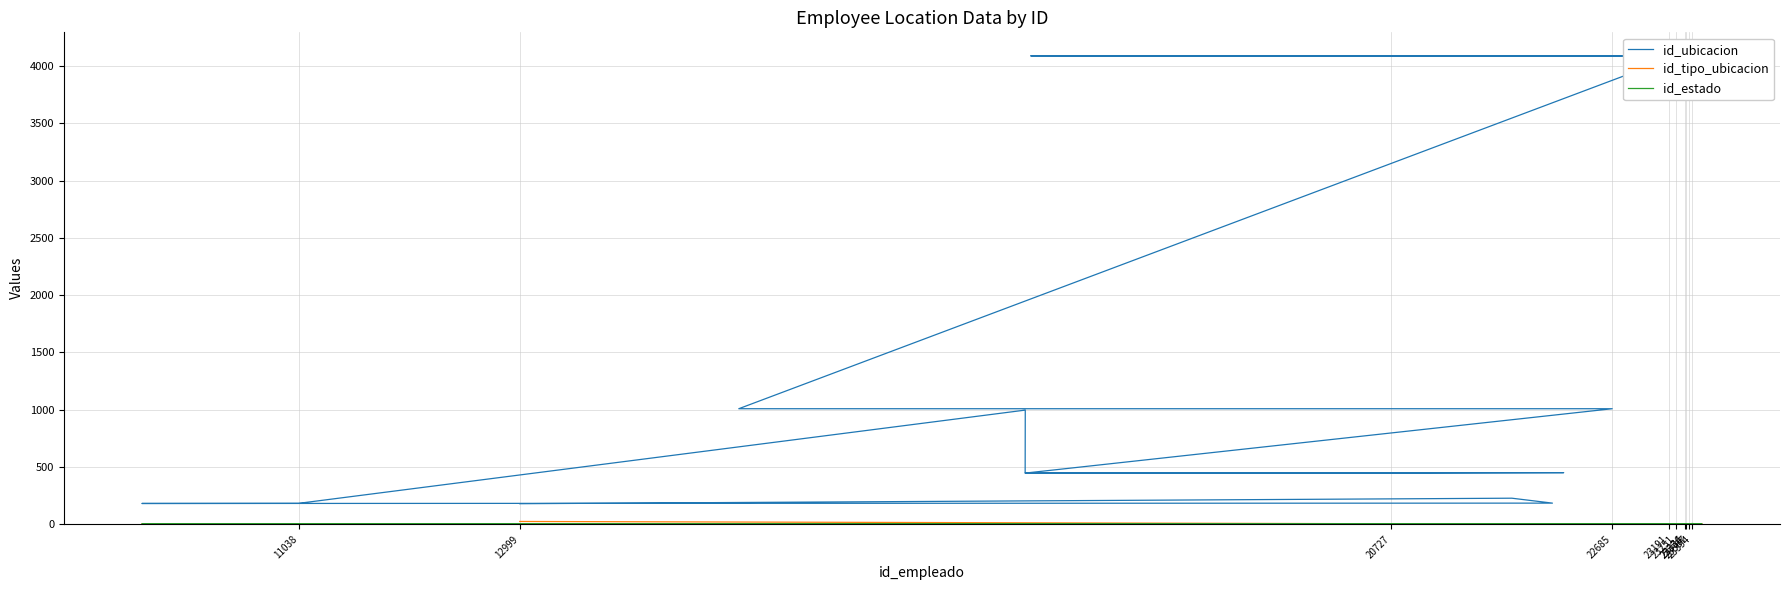

Which series has the widest spread of values?

id_ubicacion